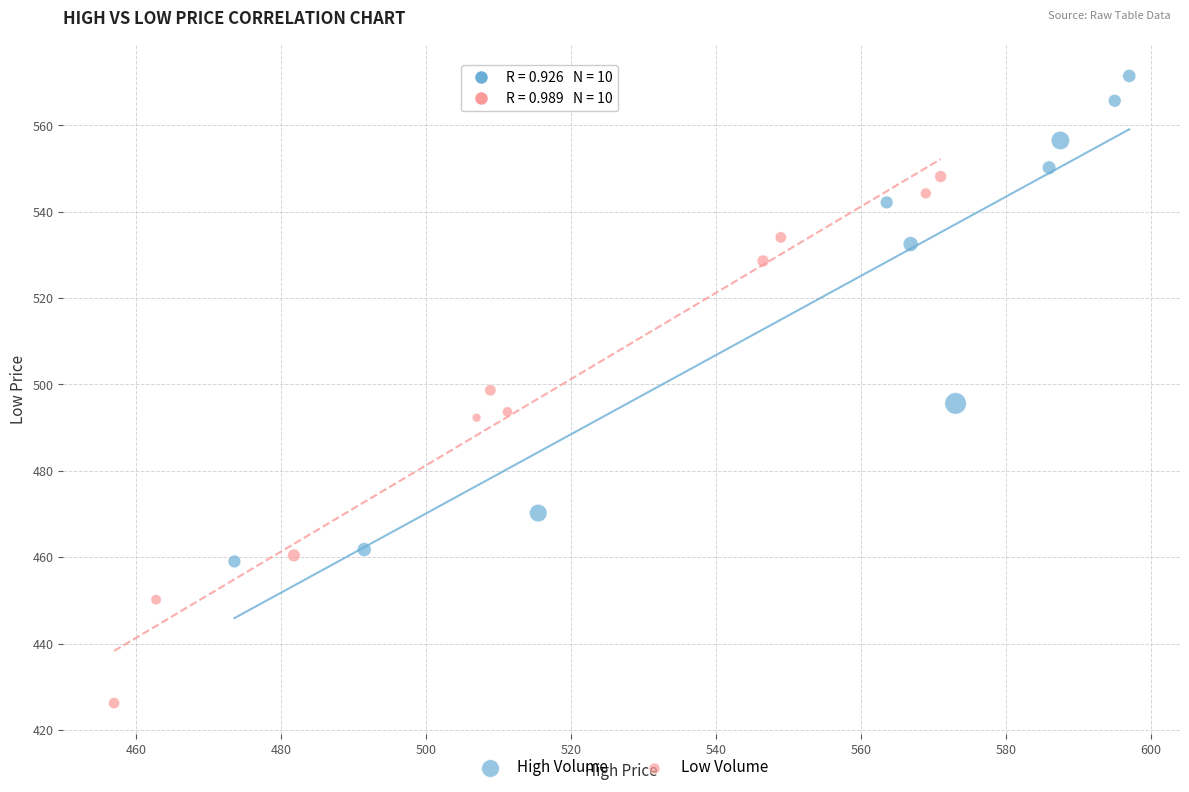

Which series contains the highest Y value?

High Volume